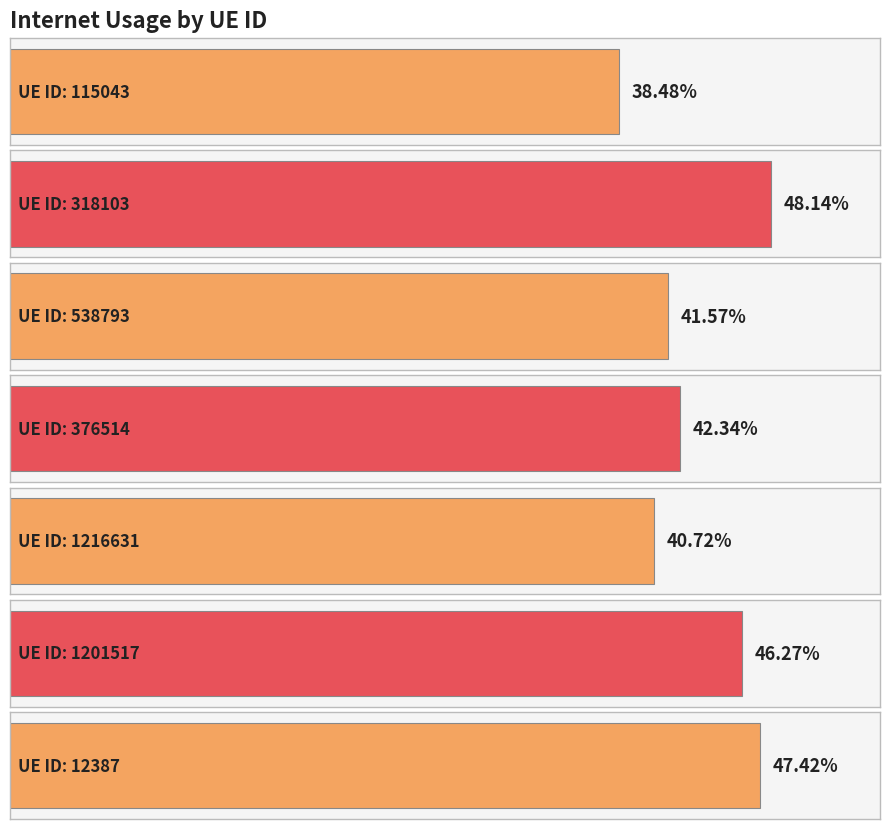

At which label is the value closest to 0?

115043